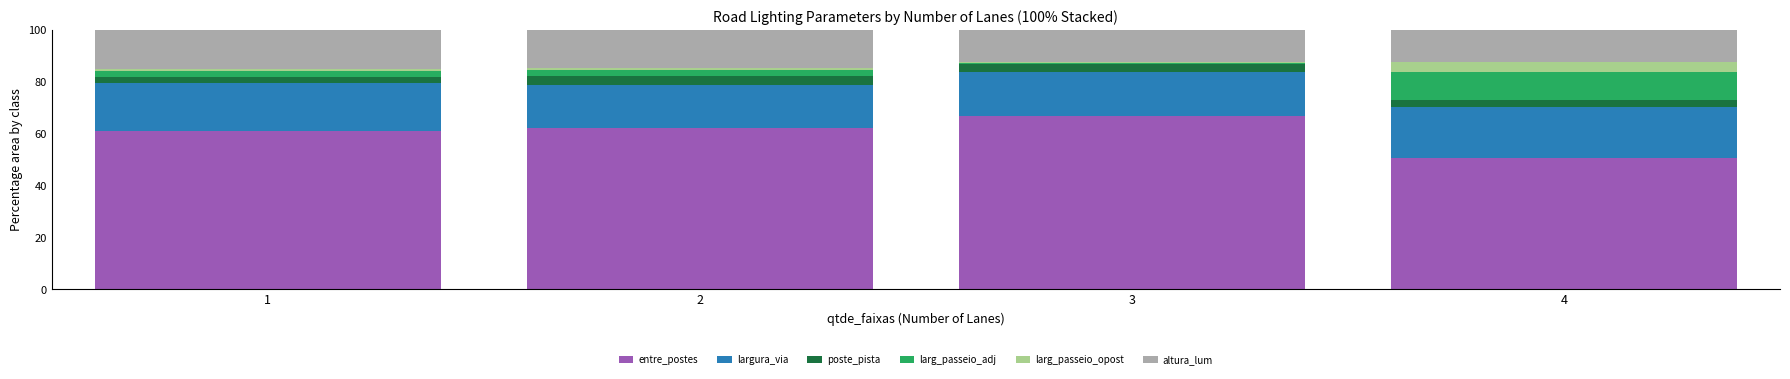

What is the total value across all series at 4?

100.0